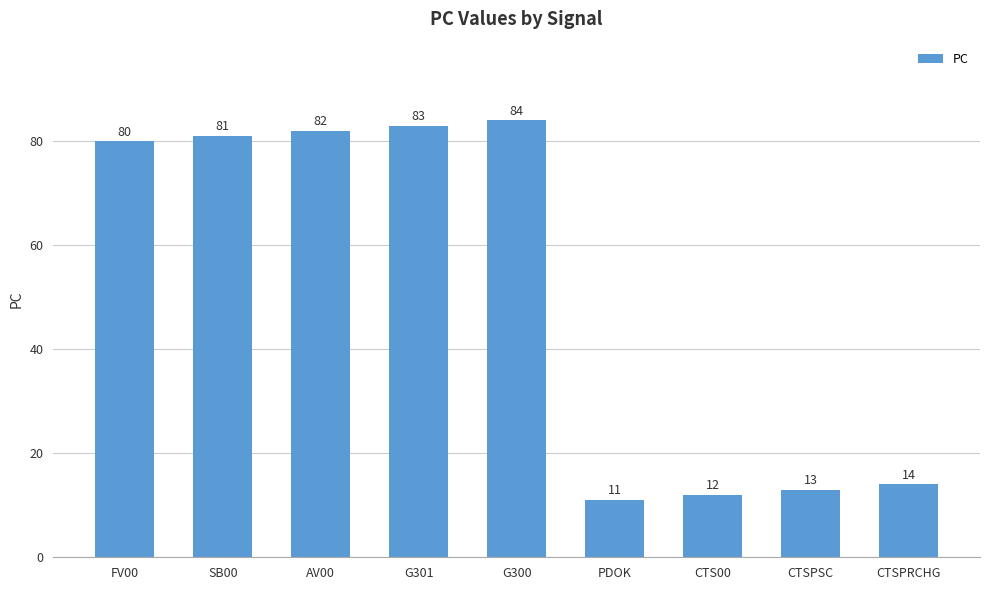

Reading left to right, what are all the values shown in this chart?

80	81	82	83	84	11	12	13	14